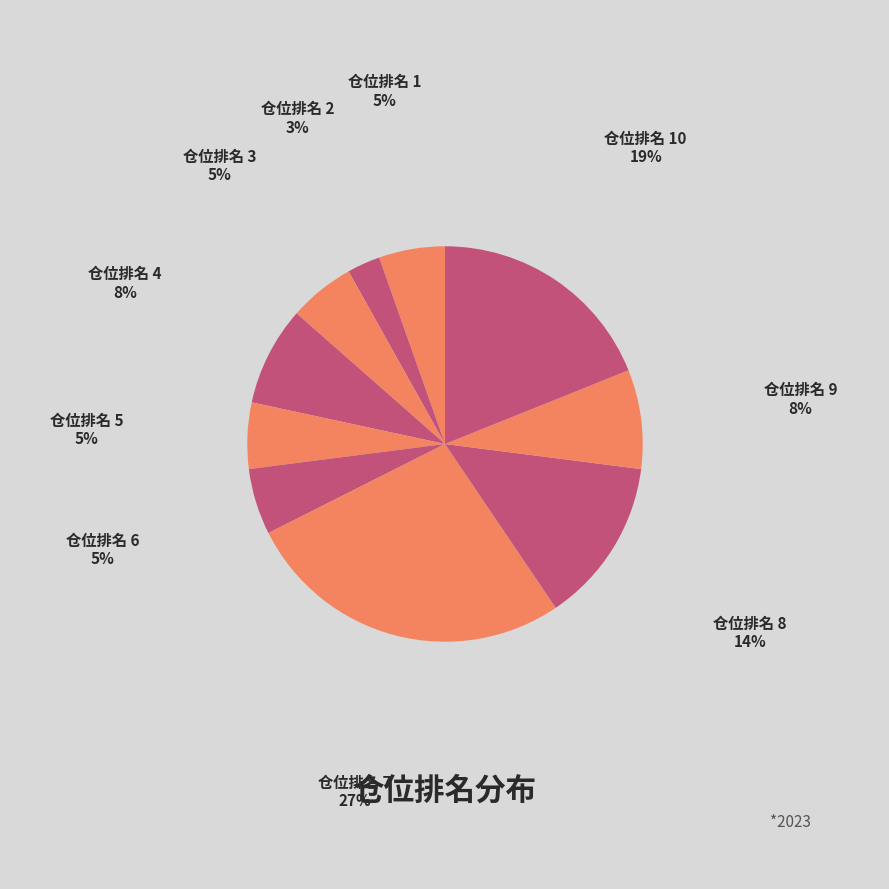

Does 仓位排名 5 represent more than half of the total?

No